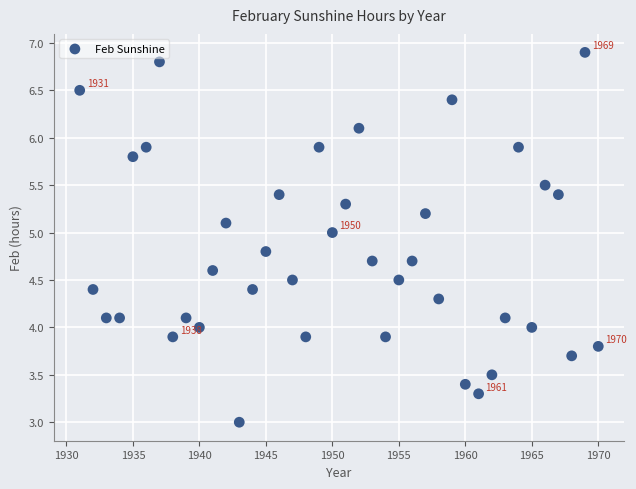

What is the range of Y values (max minus min)?

3.9